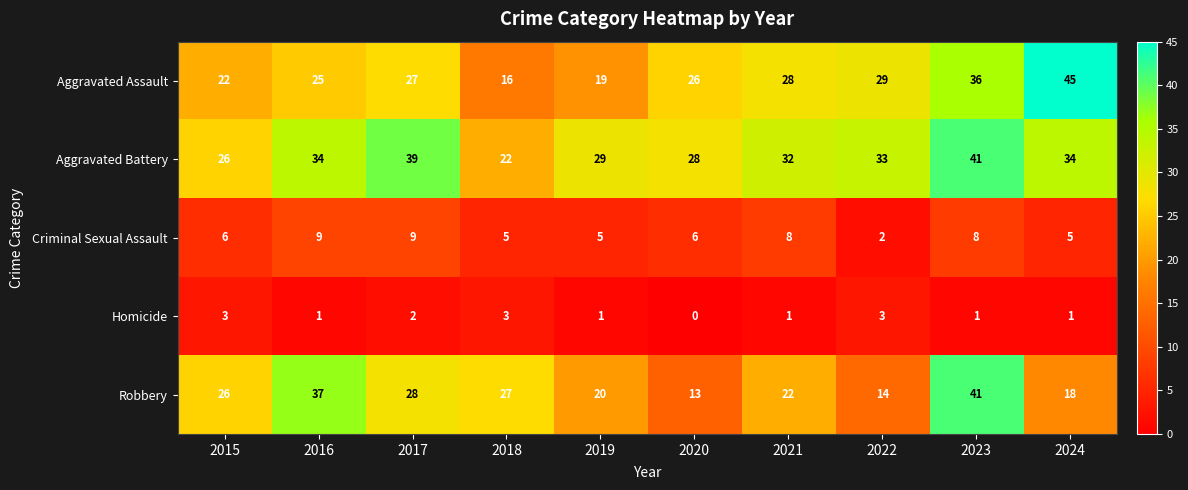

What is the sum of all Robbery values?

246